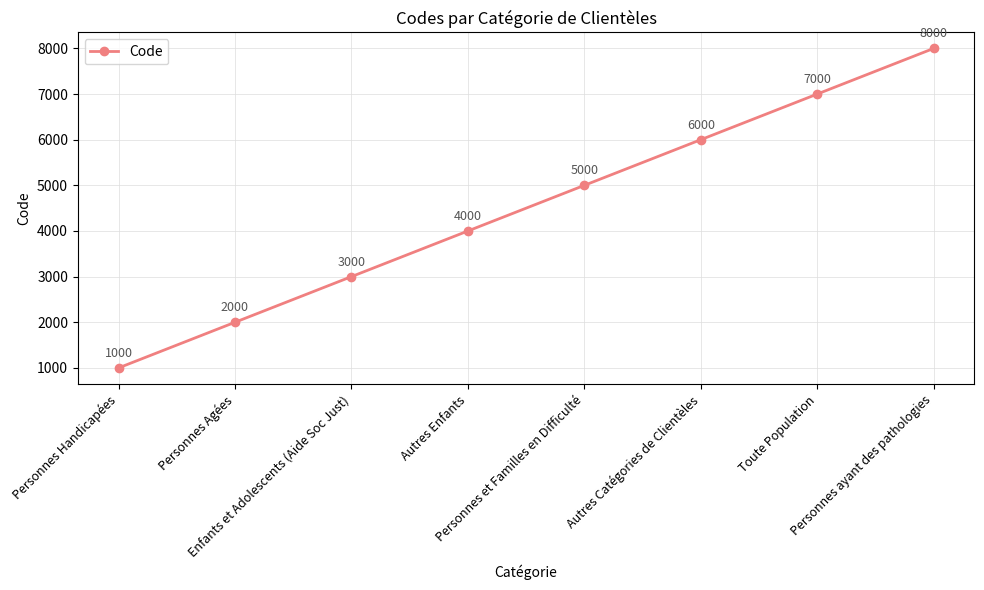

What is the change in value from Personnes Handicapées to Personnes ayant des pathologies?

+7000